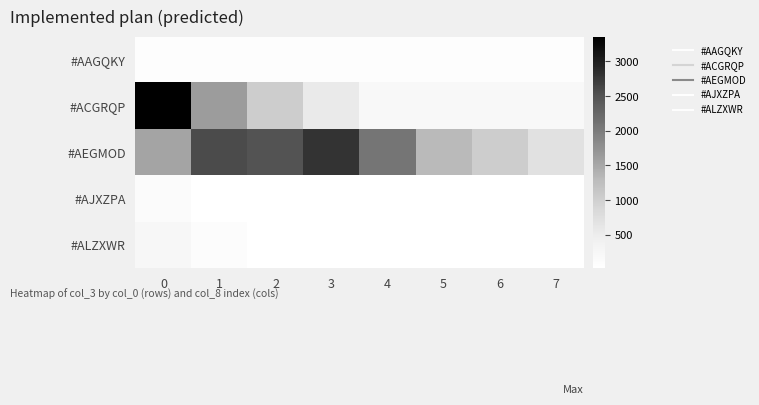

Rank the series by their maximum value, from lowest to highest.

#AAGQKY, #AJXZPA, #ALZXWR, #AEGMOD, #ACGRQP